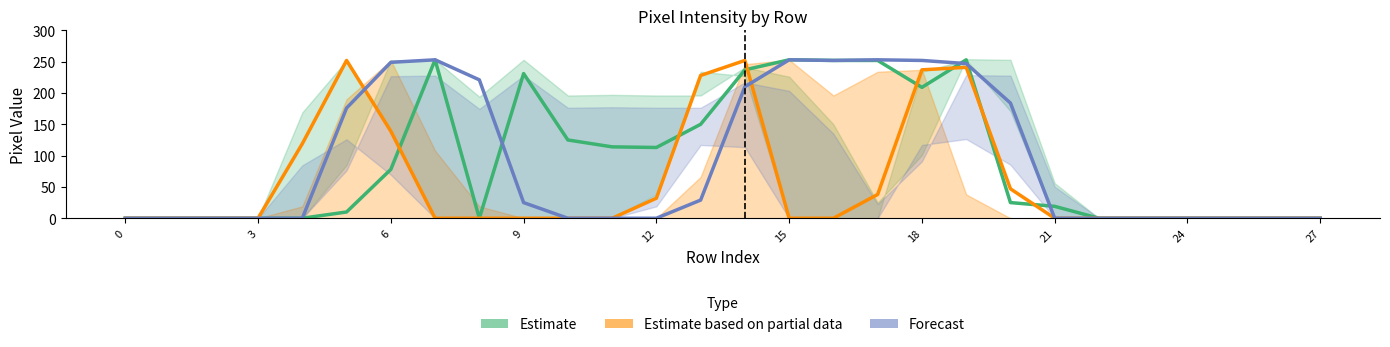

What is the difference between the second highest and second lowest values in the Estimate based on partial data series?

252